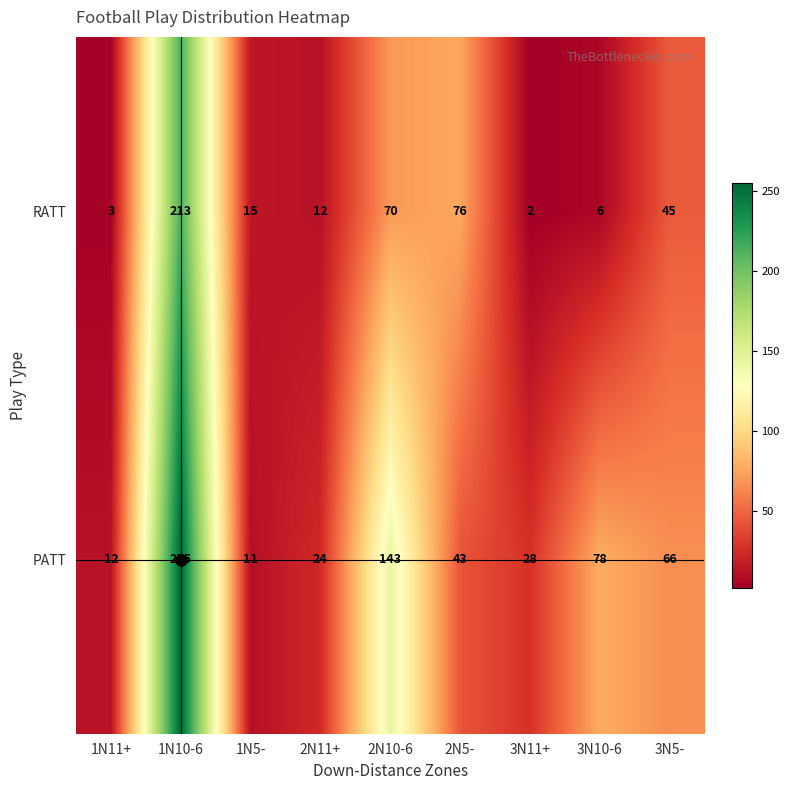

Which series has the widest spread of values?

PATT